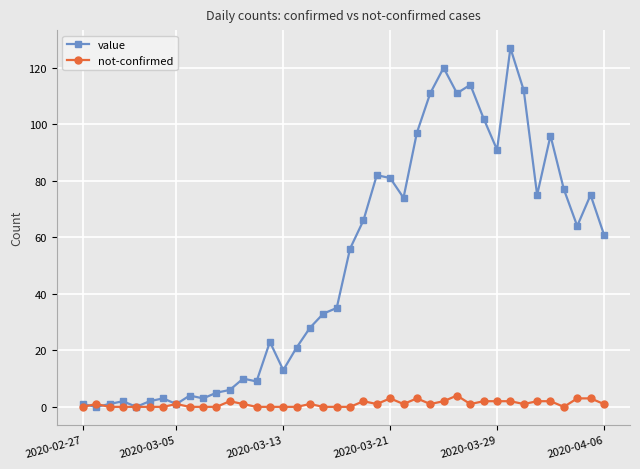

What is the greatest value displayed?

127